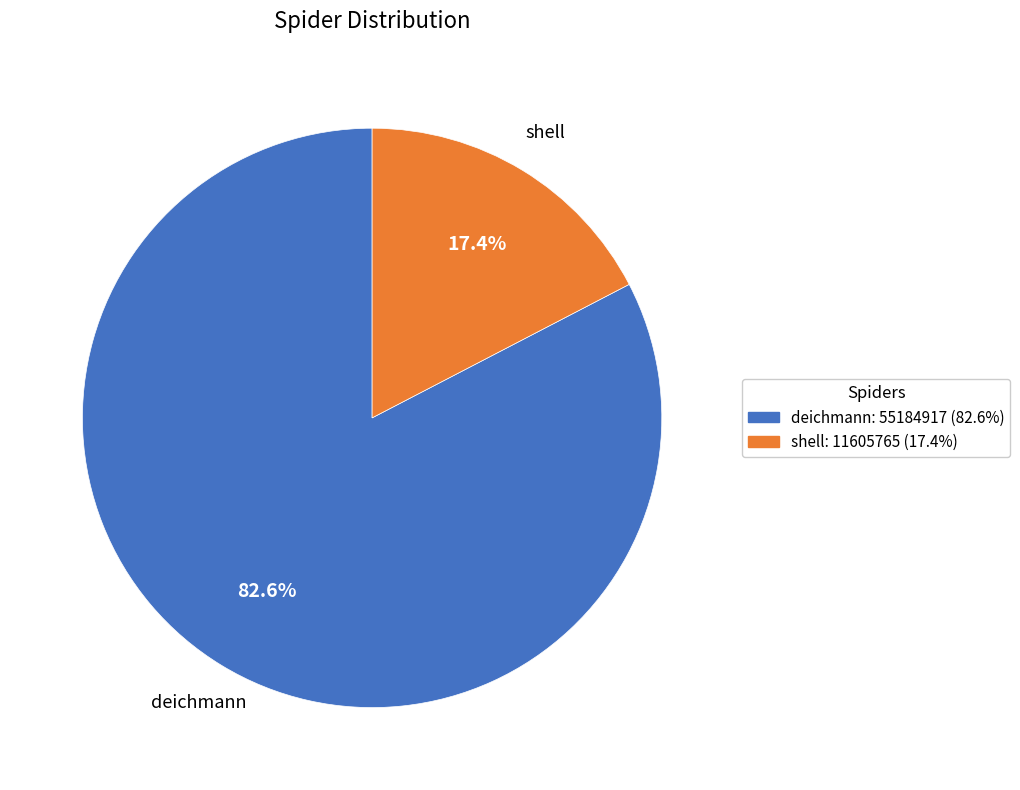

What is the majority slice?

deichmann